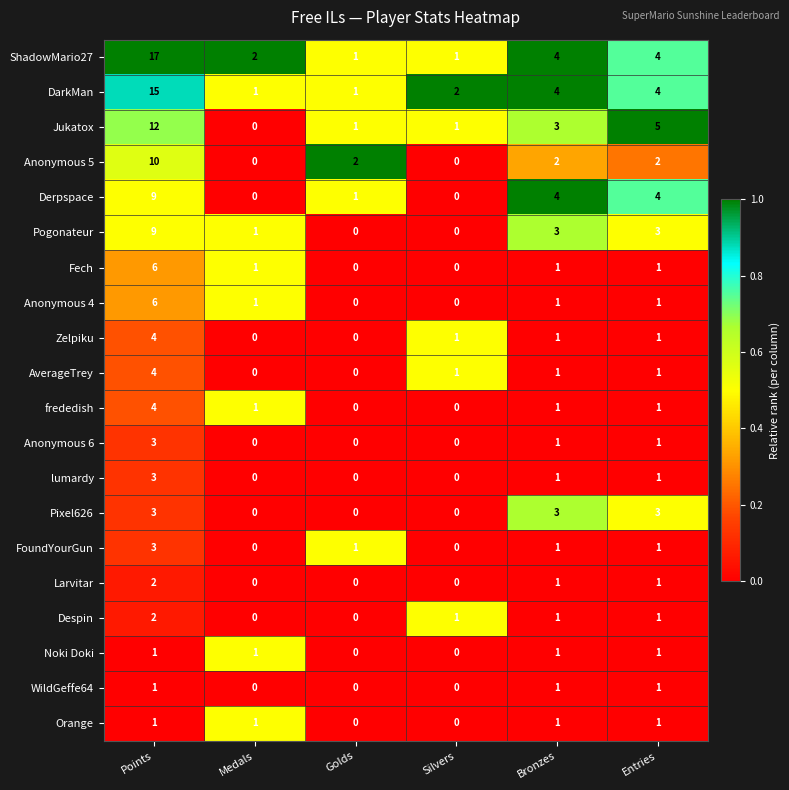

What is the maximum value for ShadowMario27?

17